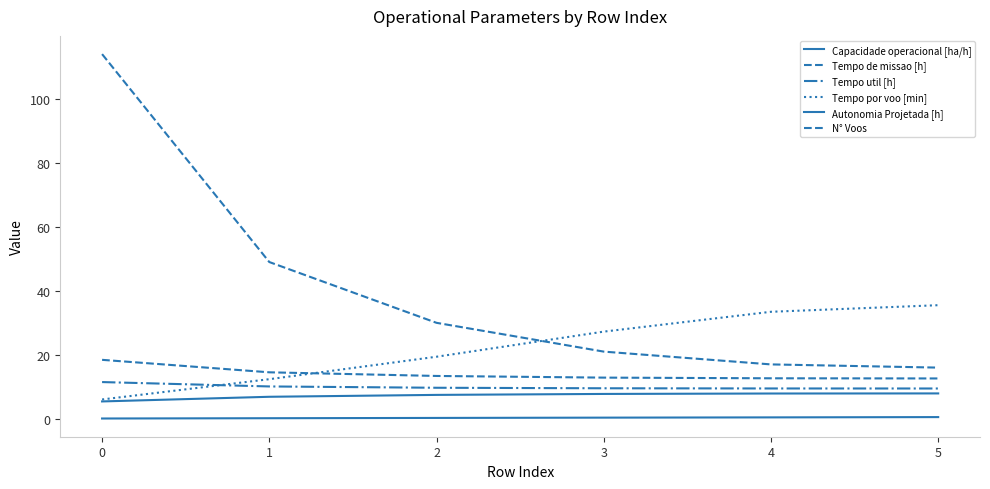

True or false: Tempo de missao [h] and Capacidade operacional [ha/h] cross at least once.

False